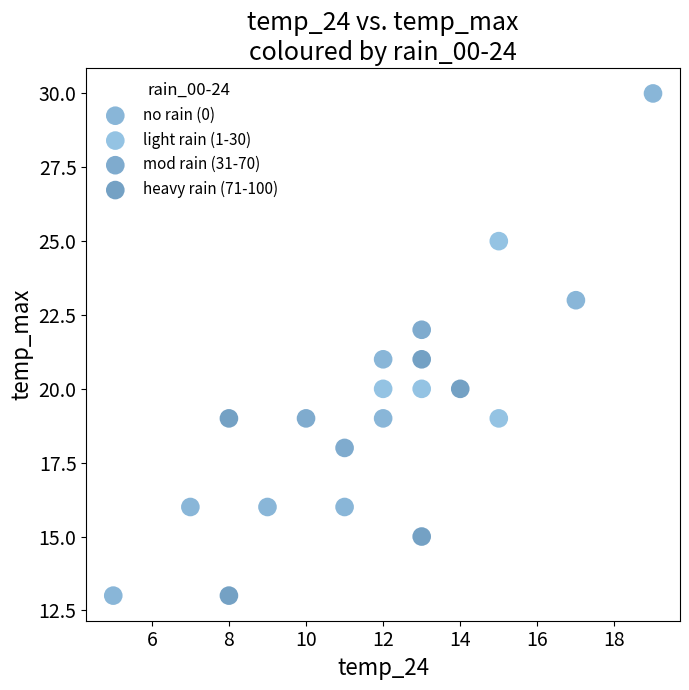

Which series reaches the maximum Y coordinate?

no rain (0)